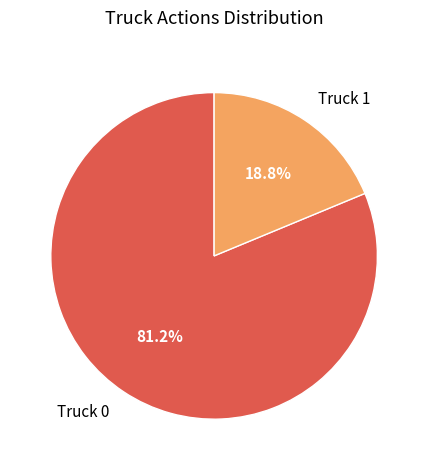

Which slice is the smallest?

Truck 1